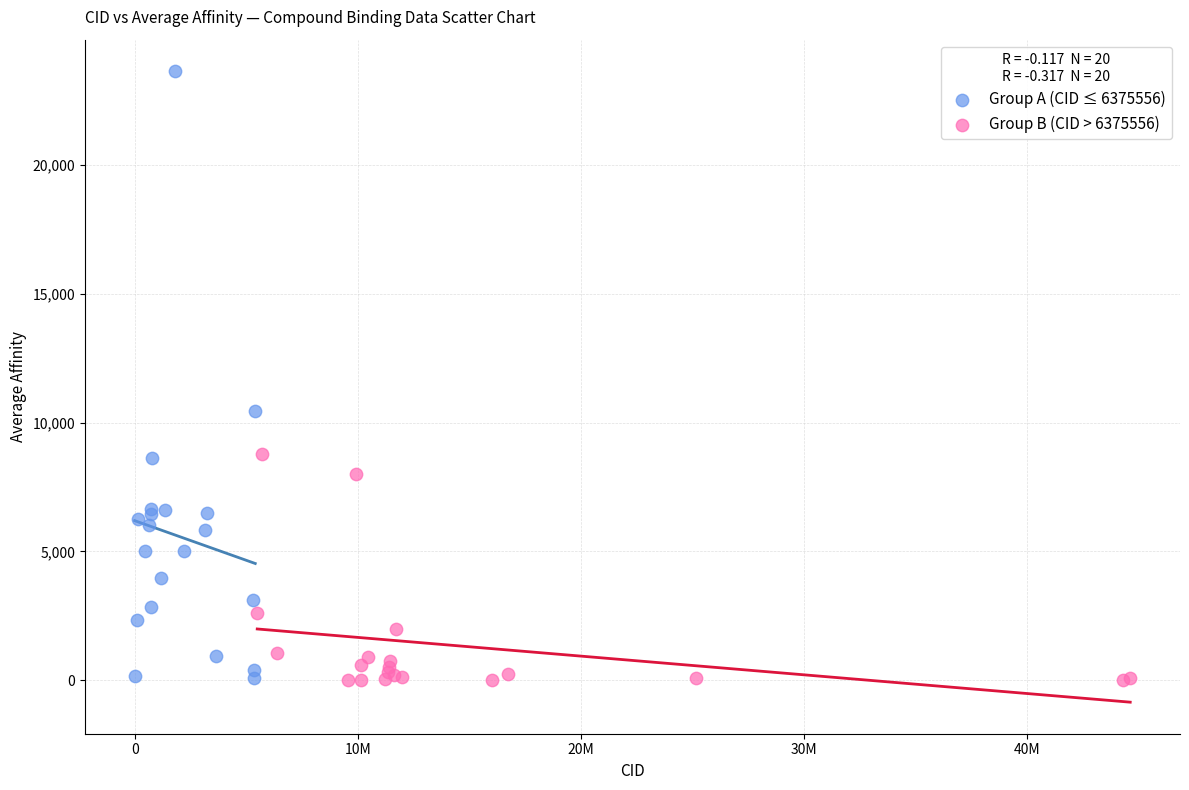

Which series reaches the maximum Y coordinate?

Group A (CID ≤ 6375556)